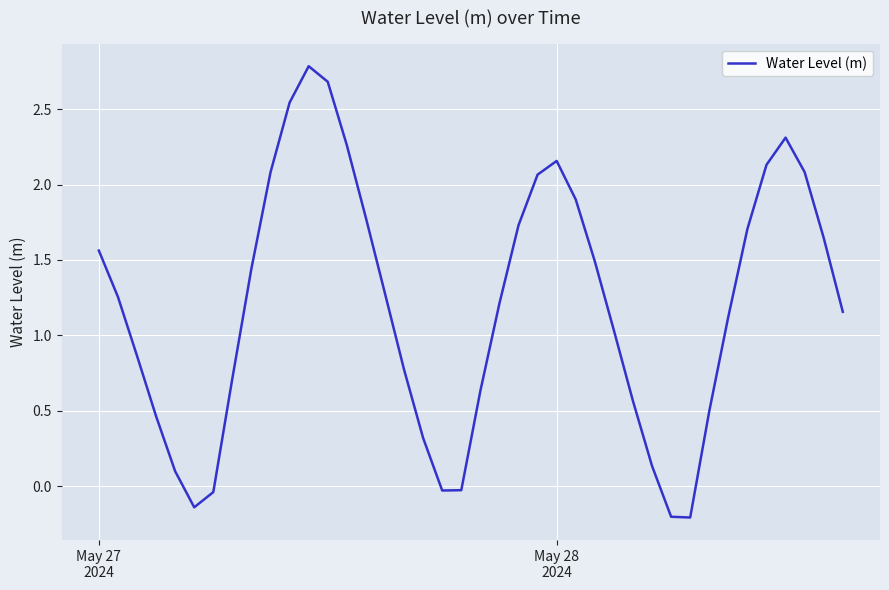

What is the greatest value displayed?

2.8